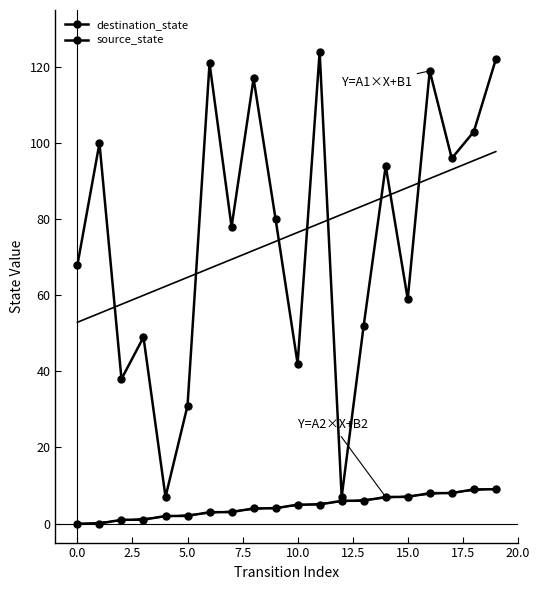

How many categories are shown in the chart?

20